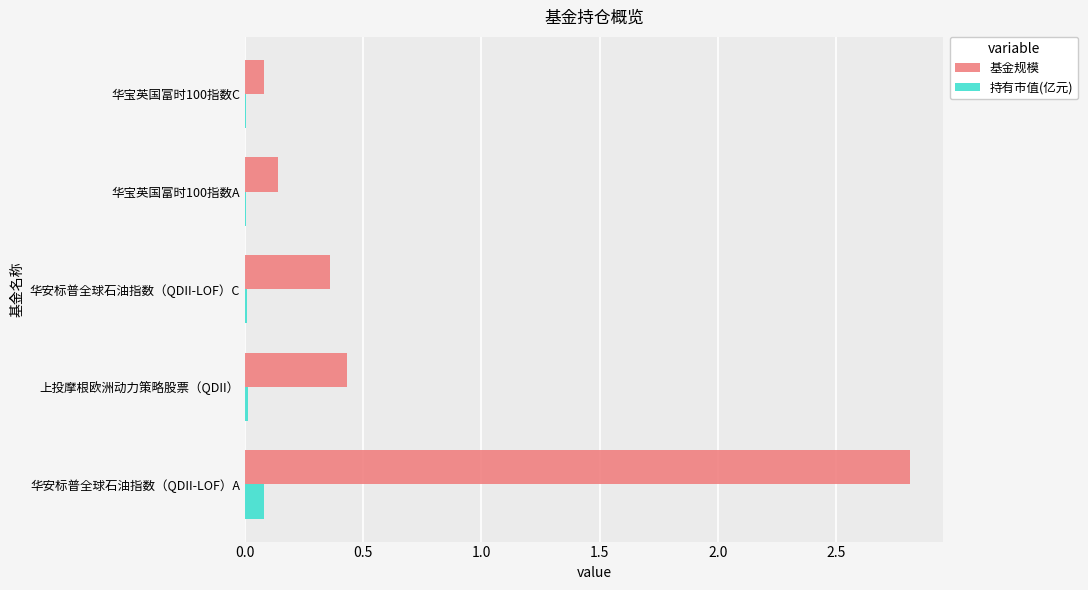

Which label corresponds to the largest value in the chart?

华安标普全球石油指数（QDII-LOF）A